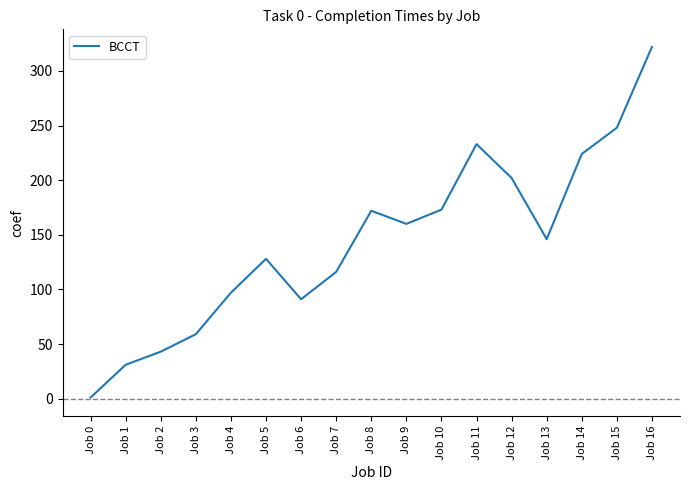

Where is the data nearest to the value 161?

Job 9